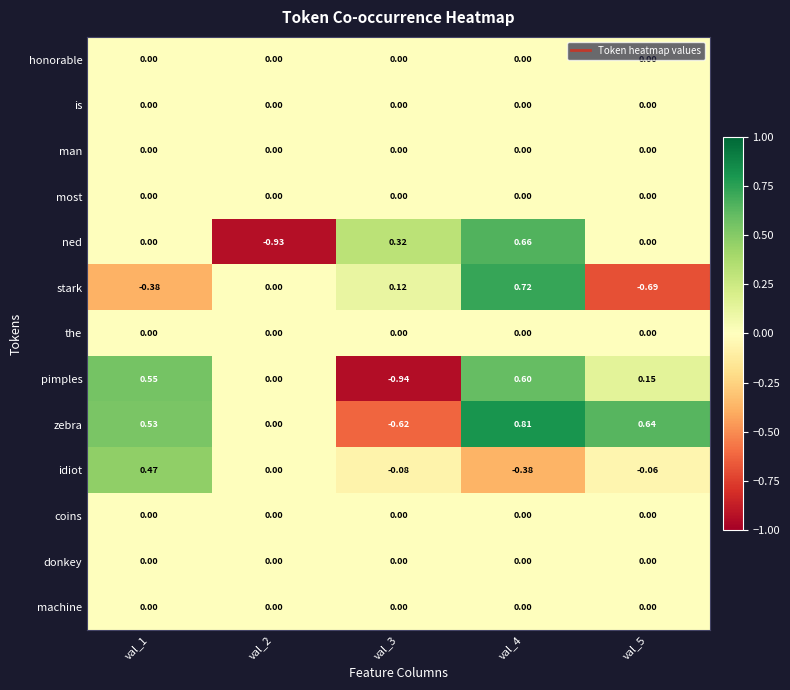

Which series changed the most between val_2 and val_5?

ned